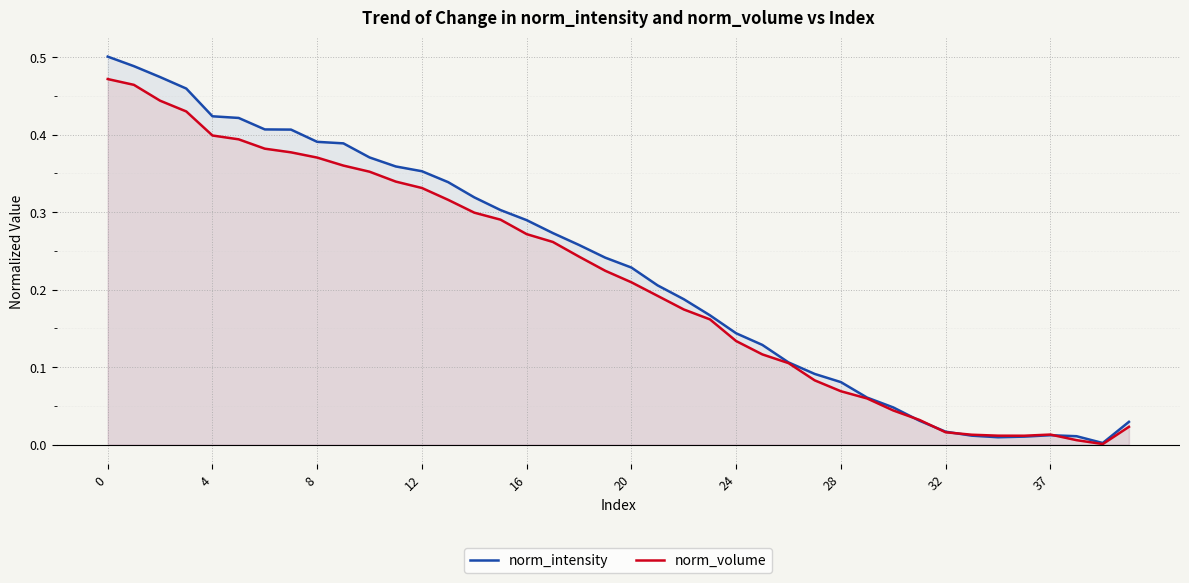

What are all the series names shown in the legend?

norm_intensity, norm_volume